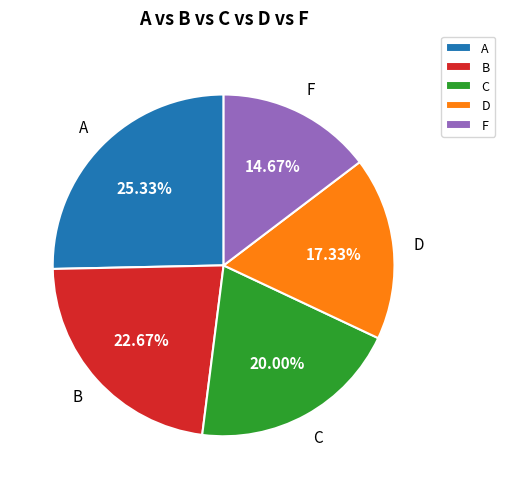

To the nearest percent, what portion does C represent?

20%